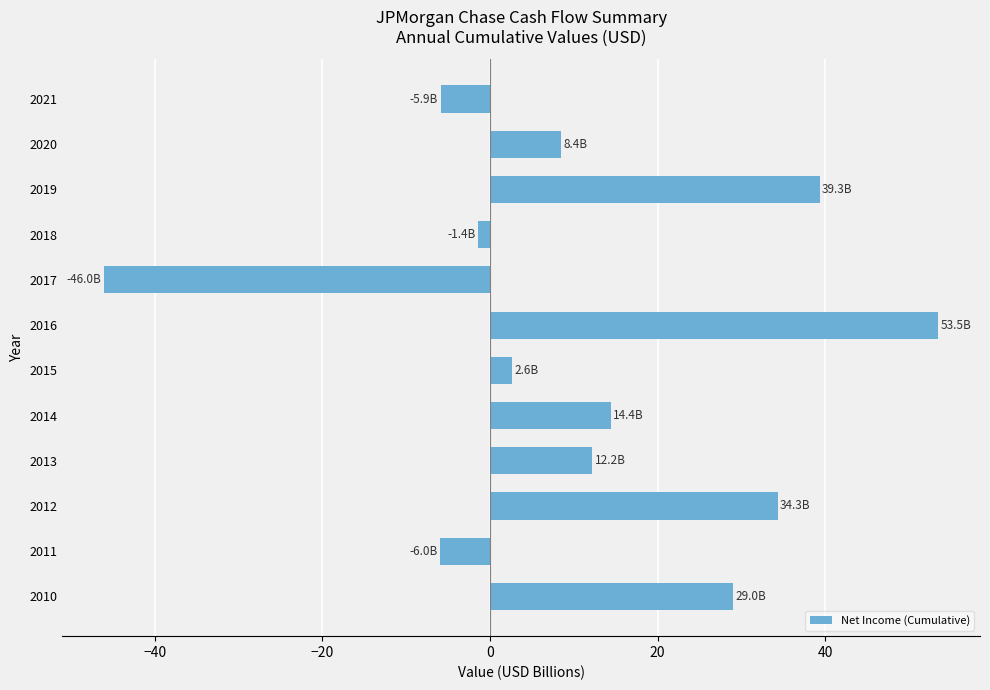

What is the difference between the second highest and second lowest values?

45.3